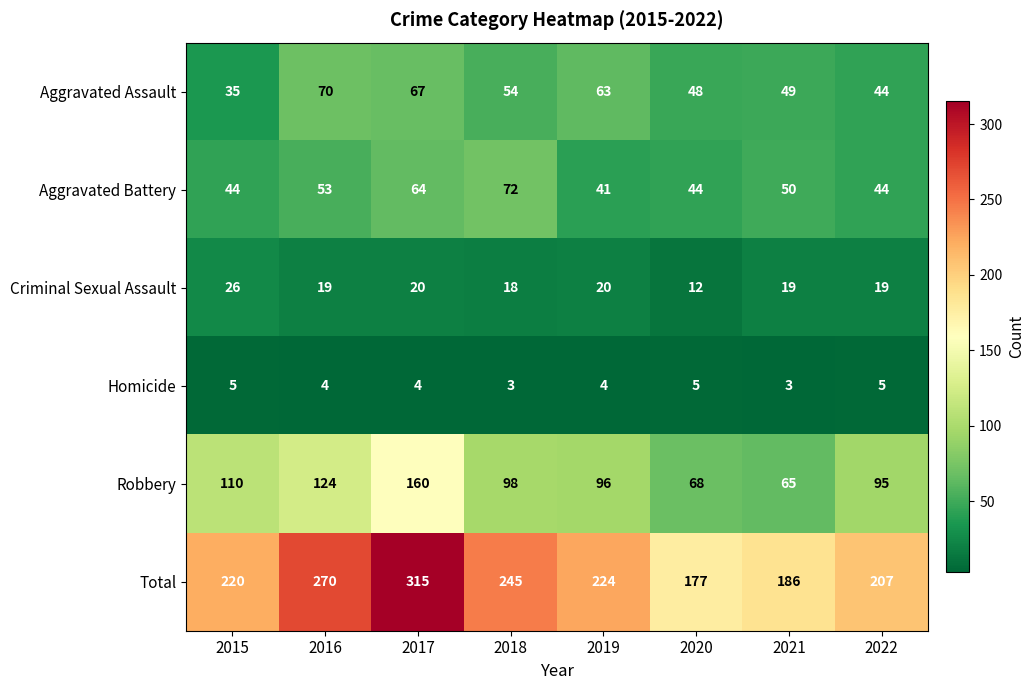

What is the minimum value shown in the chart?

3